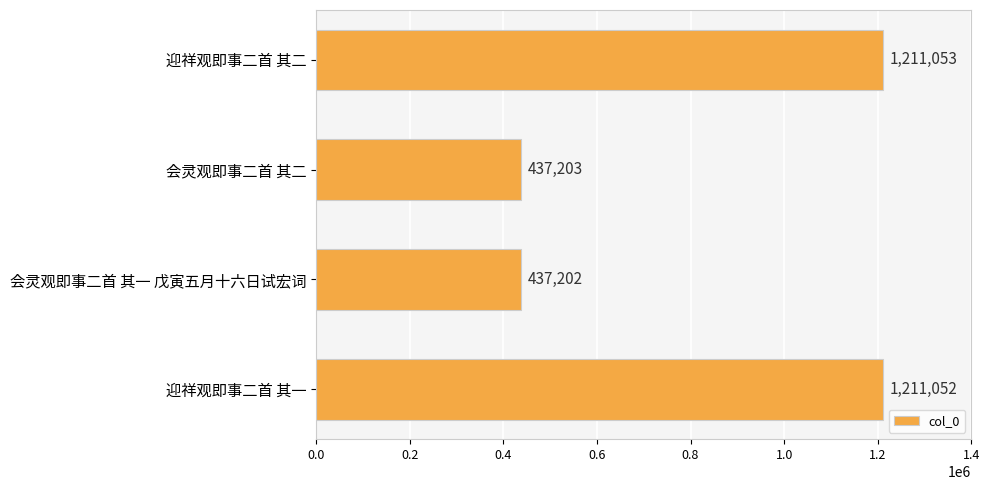

Read the value at 会灵观即事二首 其一 戊寅五月十六日试宏词, to the nearest 50.

437200